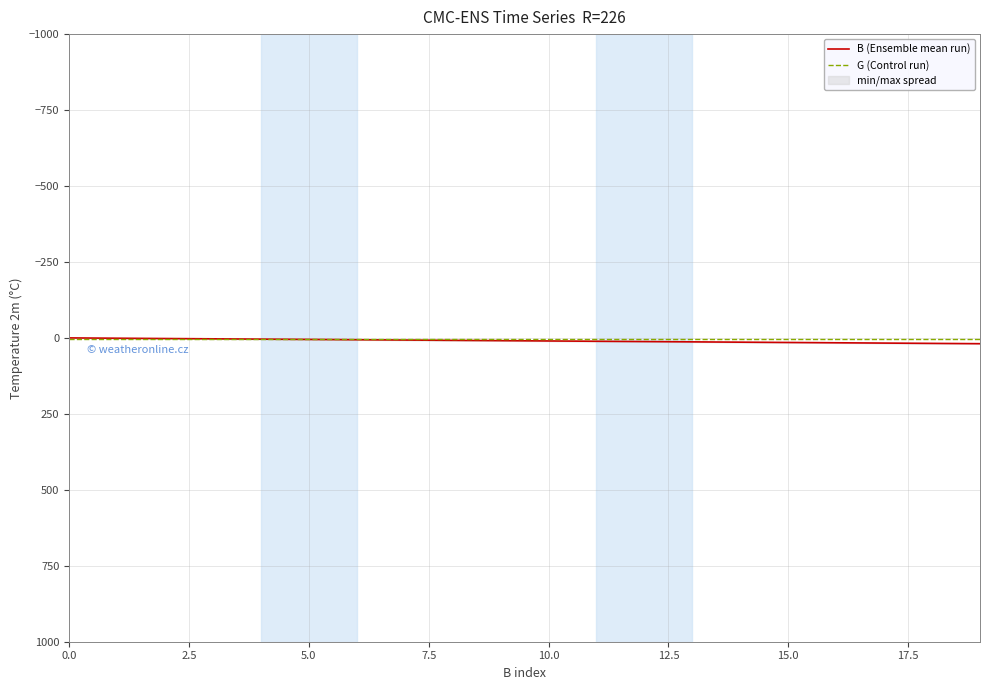

What is the total value across all series at 11?

13